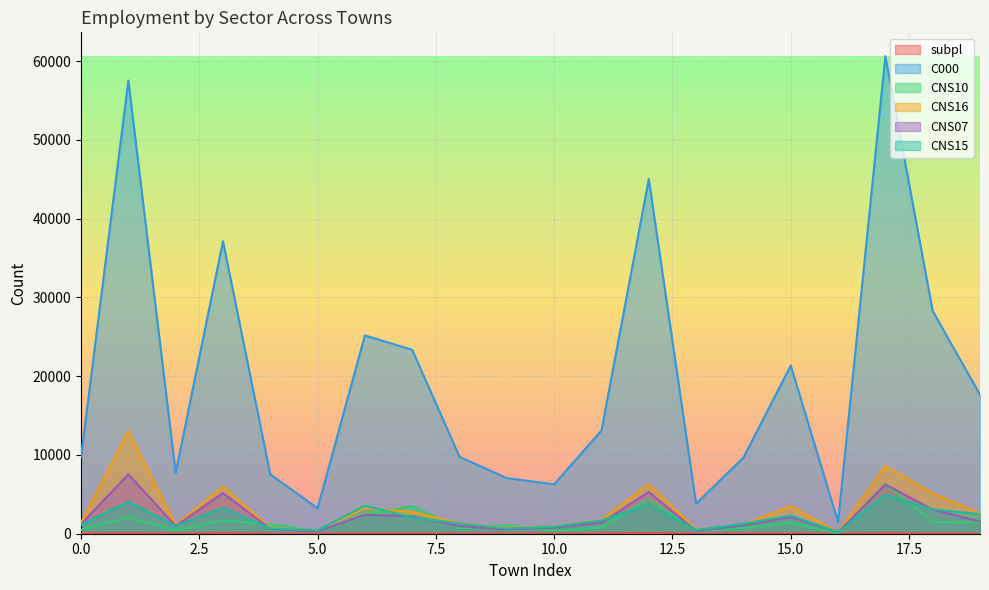

What is the total value across all series at 2?

11223